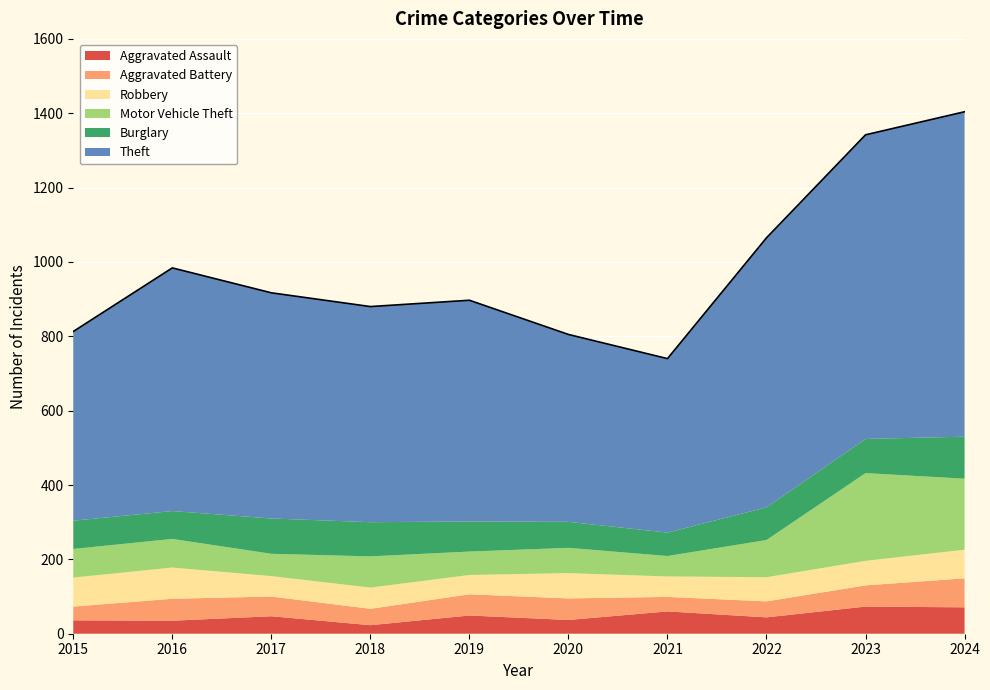

Which series ends up on top after the final intersection of Aggravated Battery and Aggravated Assault?

Aggravated Battery